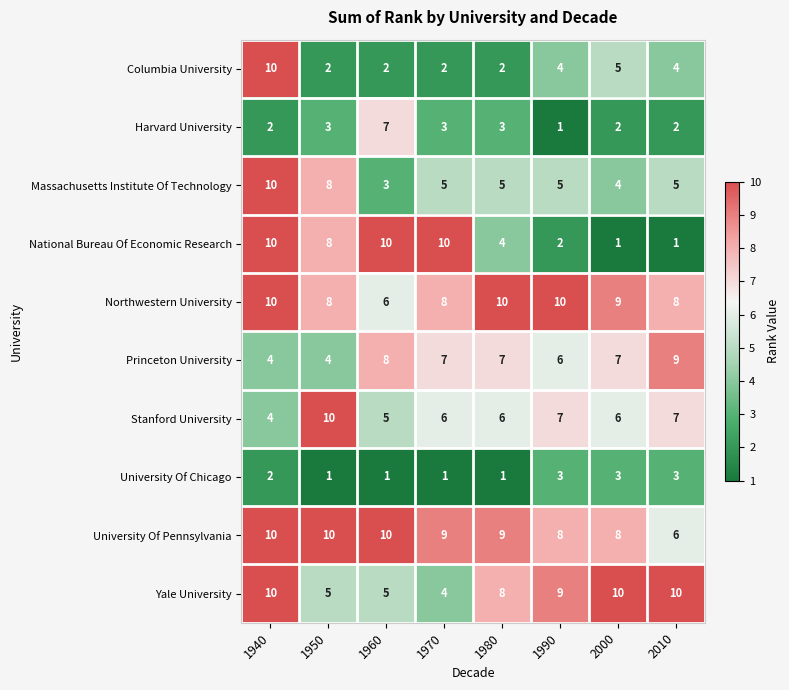

How many data points in Columbia University are less than 4?

4